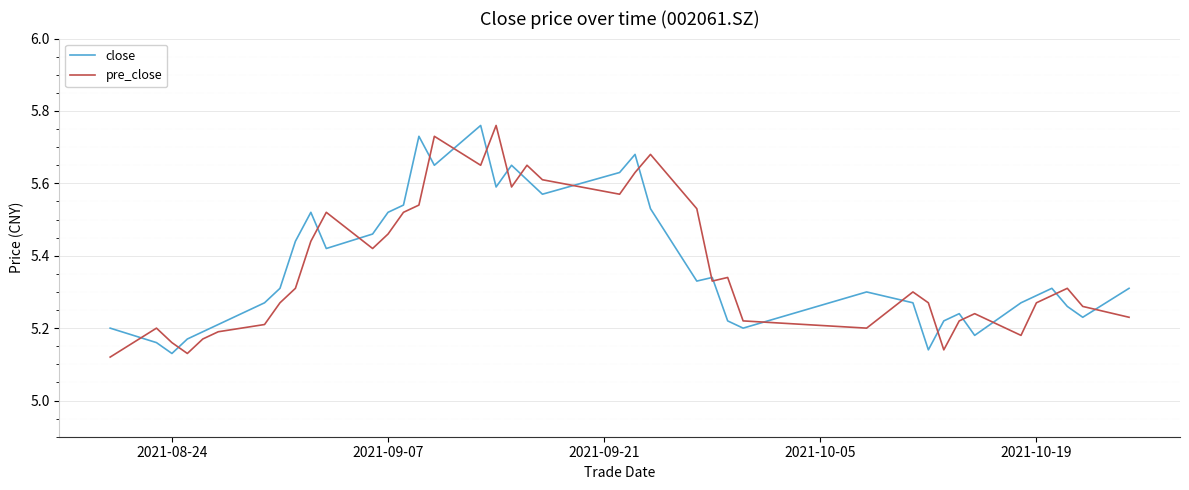

Does the chart have visible grid lines?

Yes